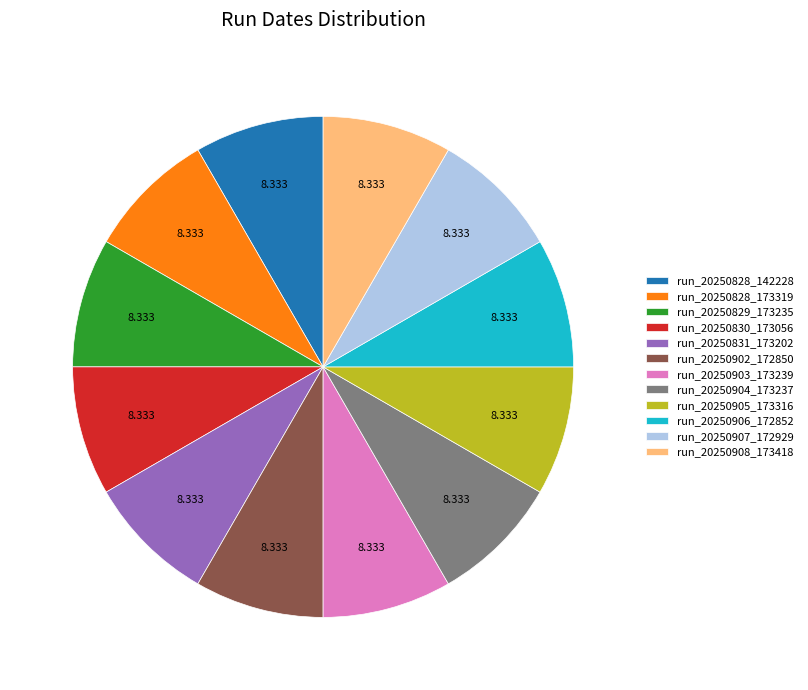

True or false: run_20250828_173319 accounts for 8% of the total.

True